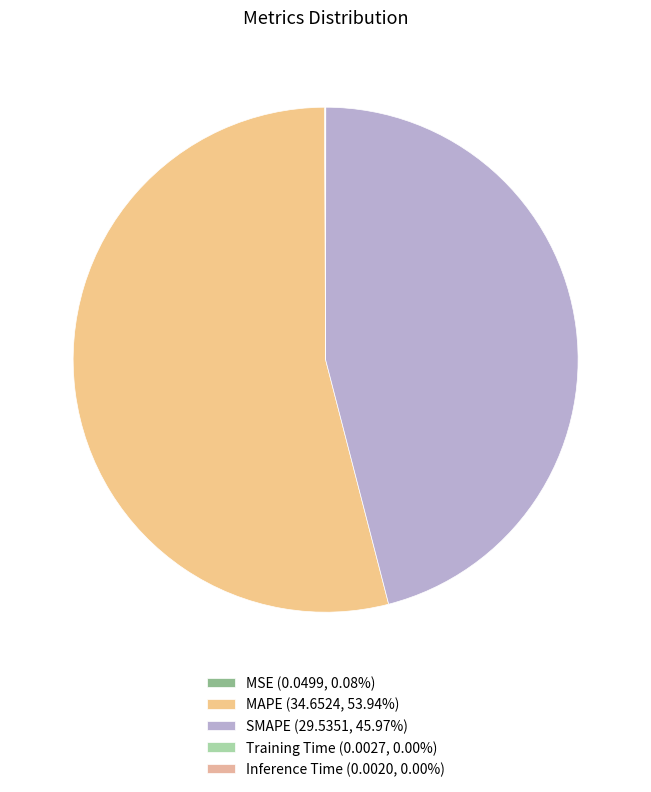

What percentage do SMAPE and MSE together represent?

46.1%